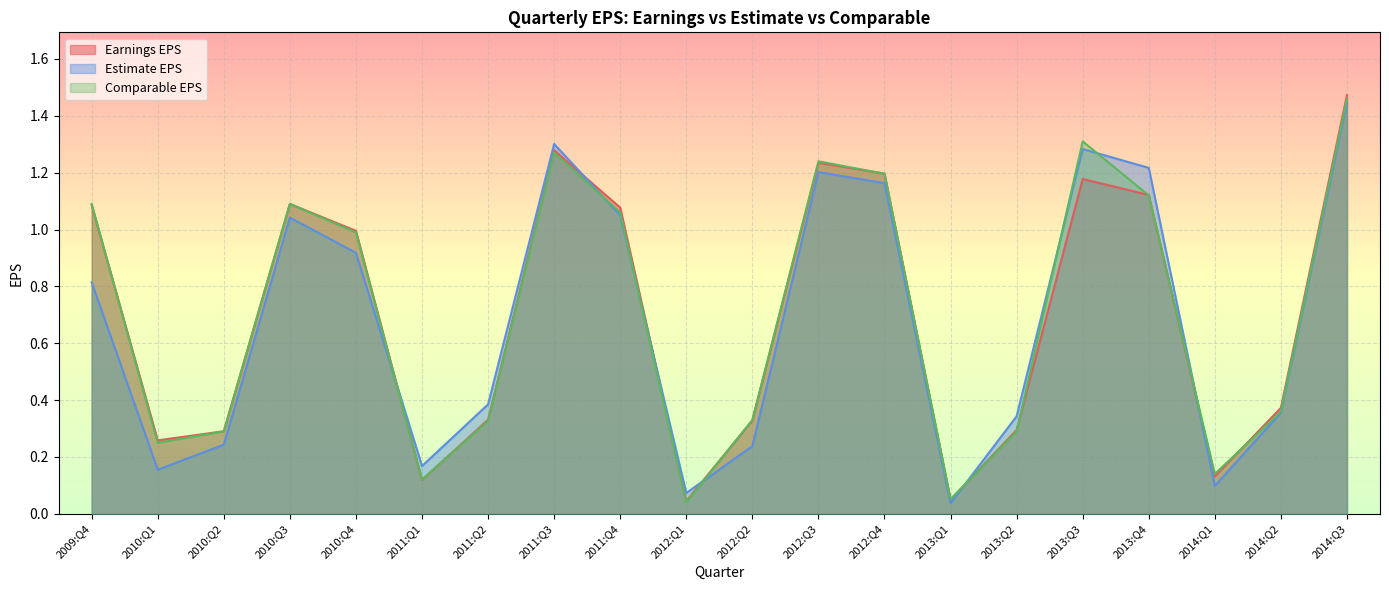

What is the difference between the Earnings EPS values at 2014:Q2 and 2013:Q4?

0.7